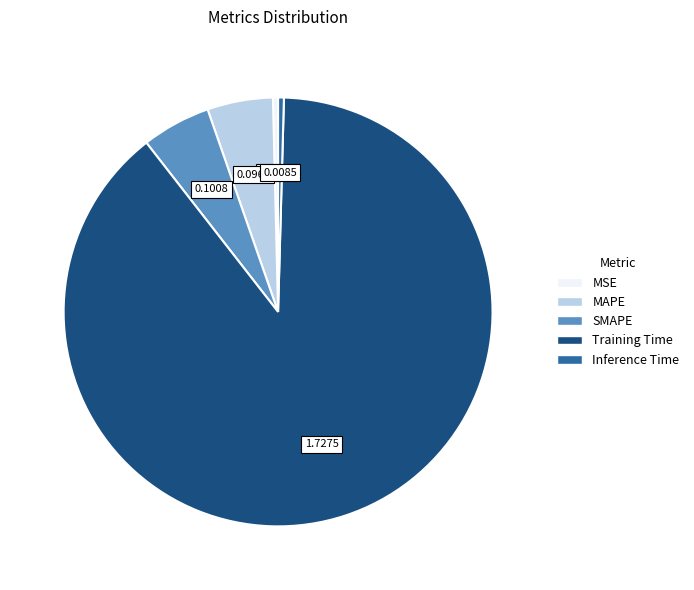

Combined, do MAPE and Inference Time account for over 50%?

No